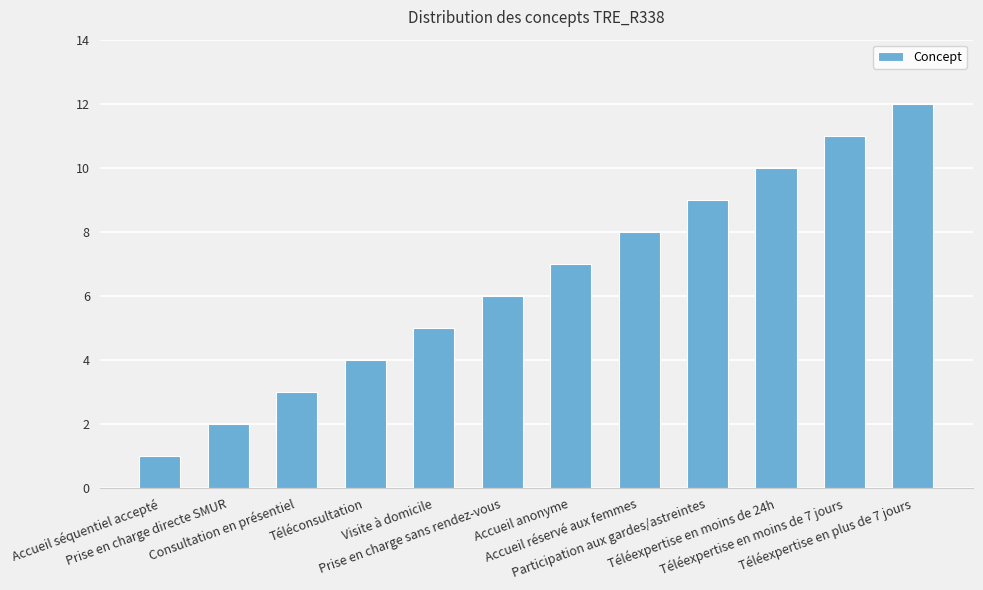

Reading right to left, list all the values displayed in this chart.

12	11	10	9	8	7	6	5	4	3	2	1